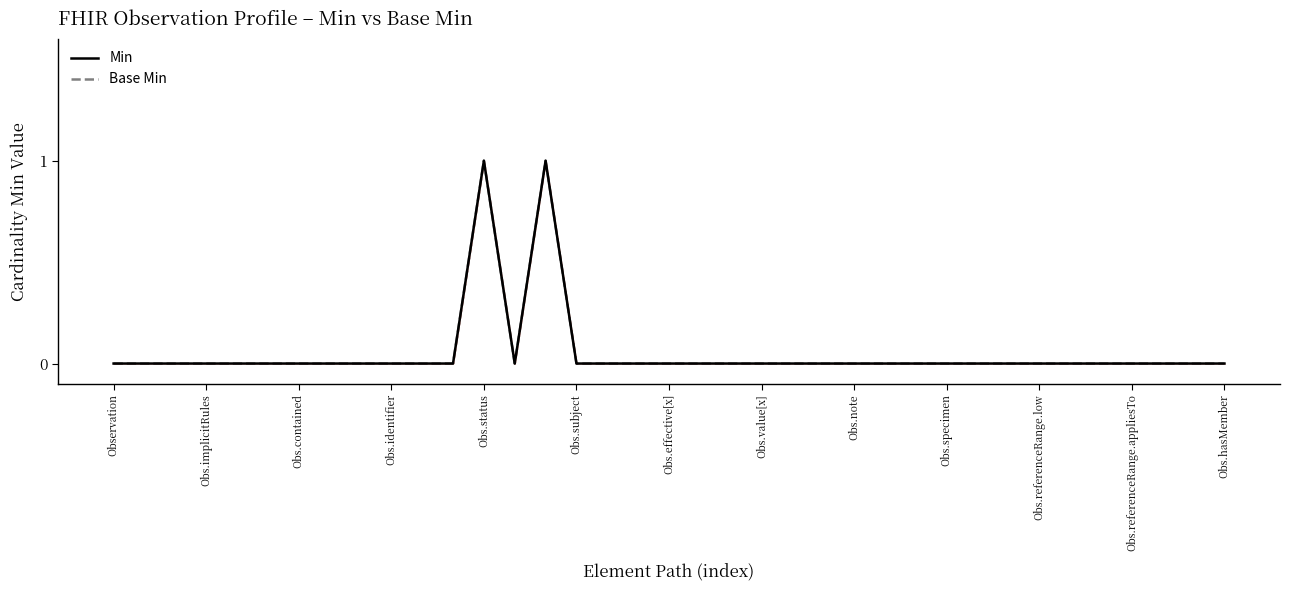

How many lines are shown in the chart?

2